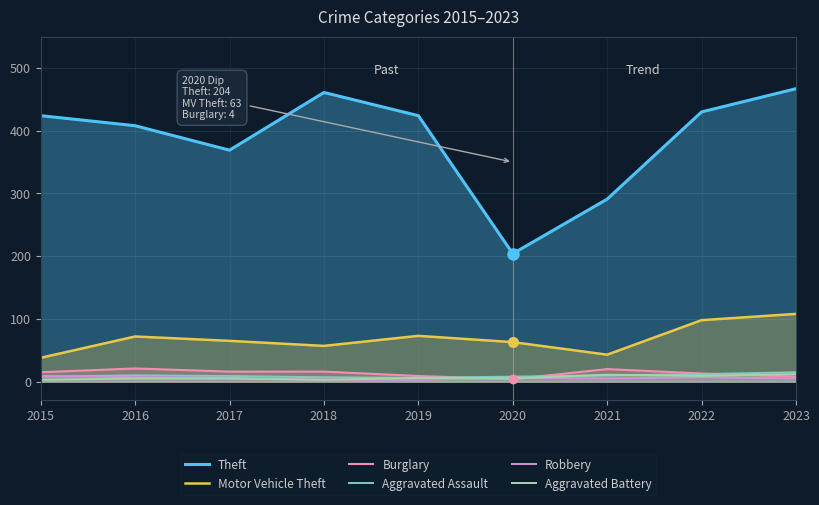

List the labels in order of Aggravated Assault value, largest first.

2023, 2022, 2016, 2021, 2017, 2015, 2020, 2018, 2019